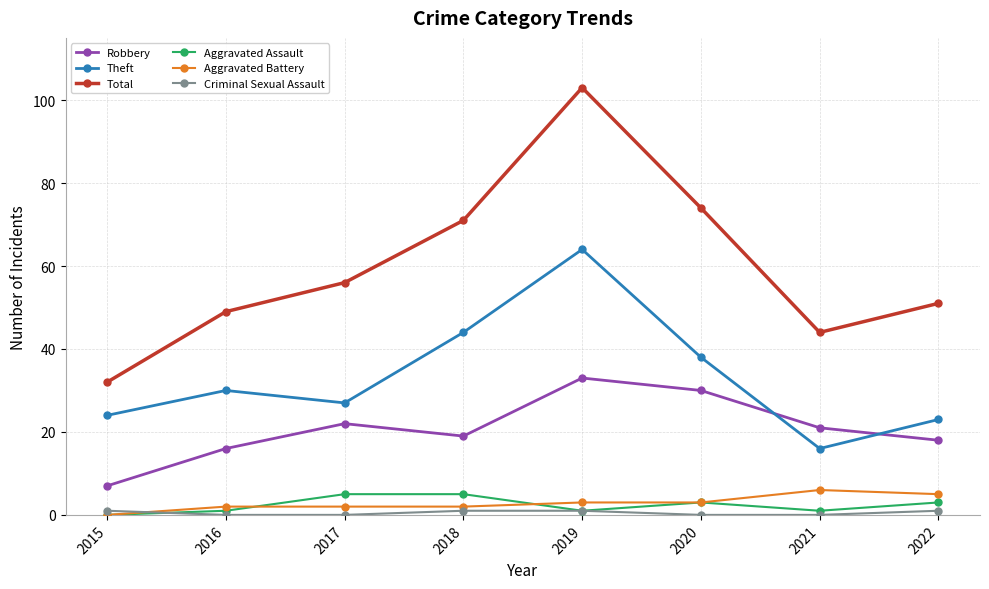

In Total, how many points are lower than both neighbors (excluding endpoints)?

1